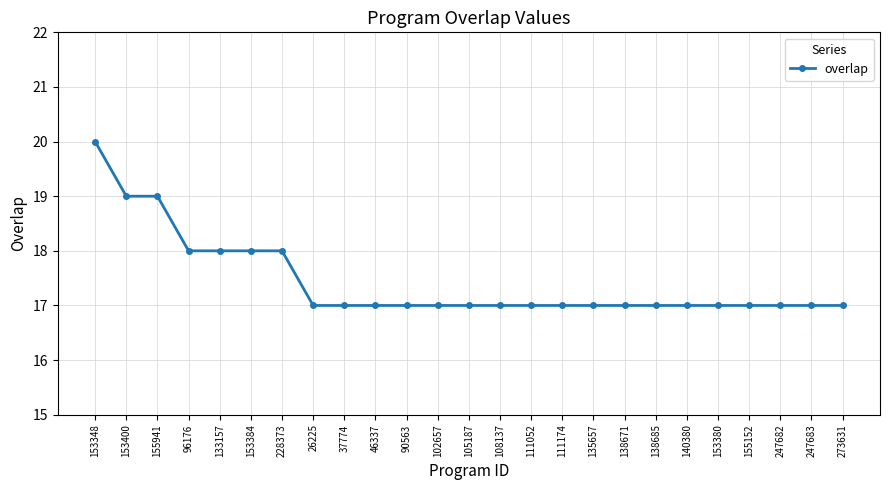

Between 153400 and 140380, which is larger?

153400